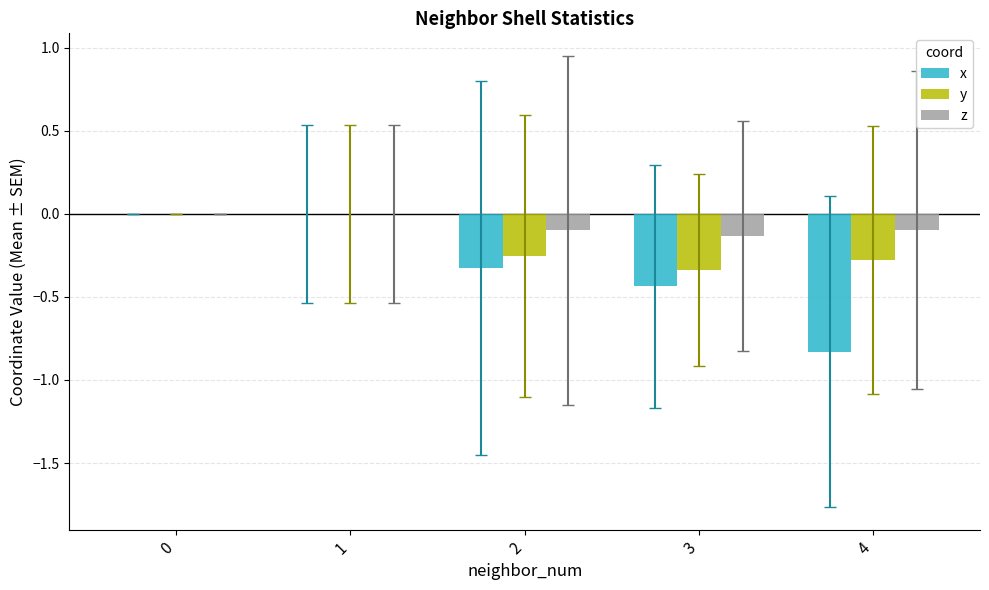

The z series shows 0.0 at 0. True or false?

True